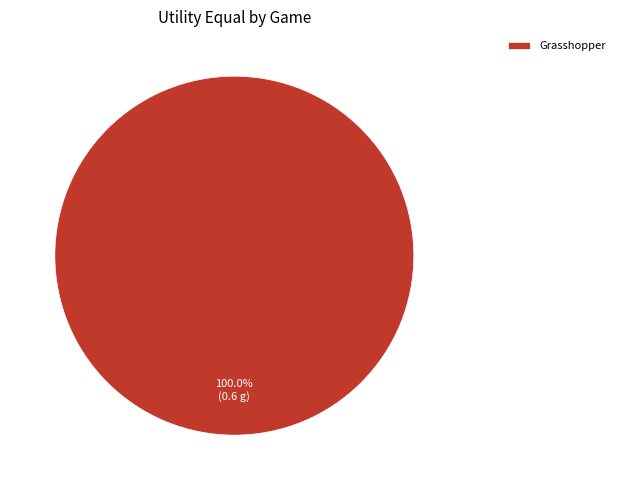

Rank the categories by value from highest to lowest.

Grasshopper